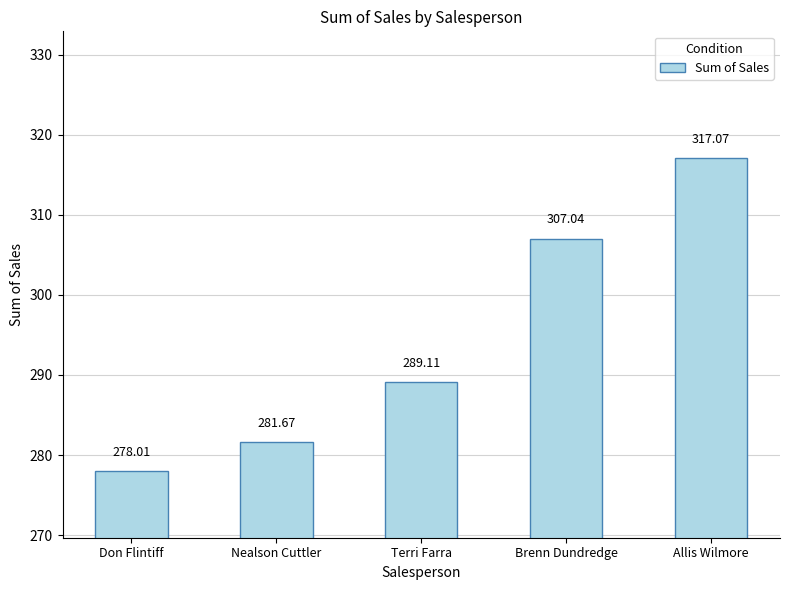

What is the sum of the values at Allis Wilmore and Nealson Cuttler?

598.7